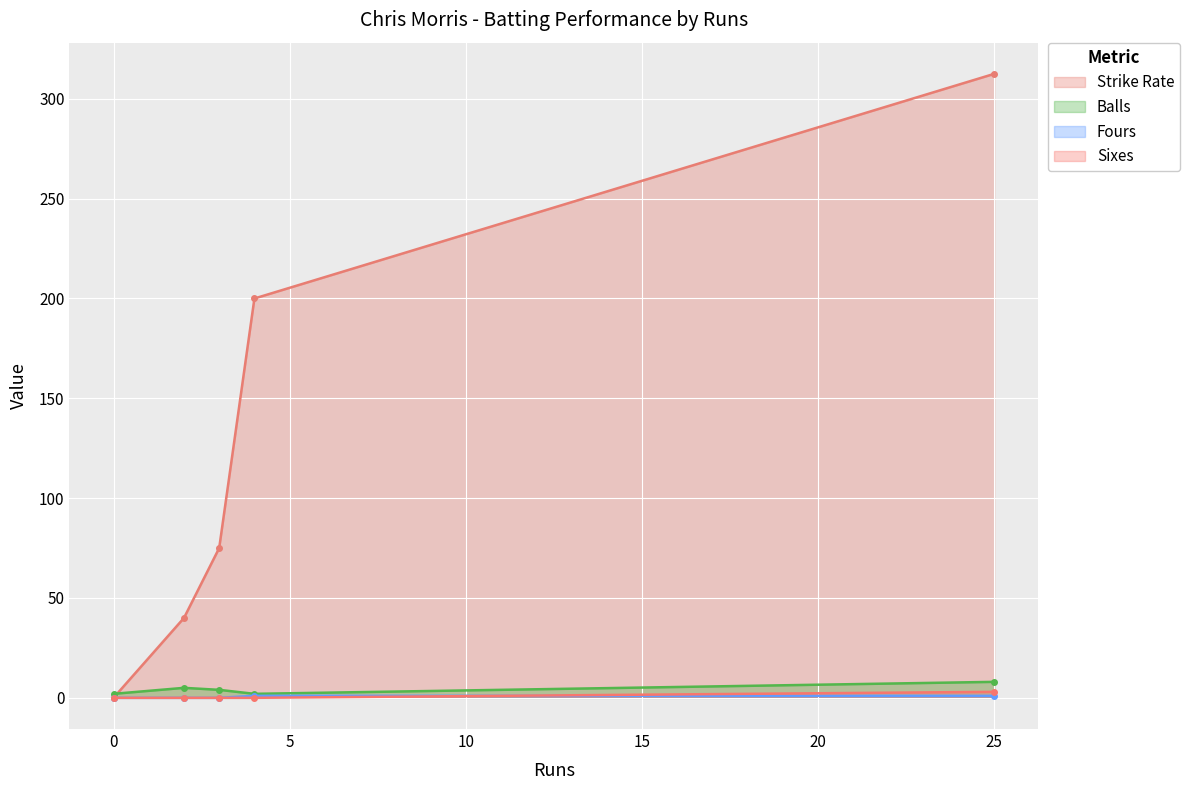

How many values in the Sixes series exceed 0?

1